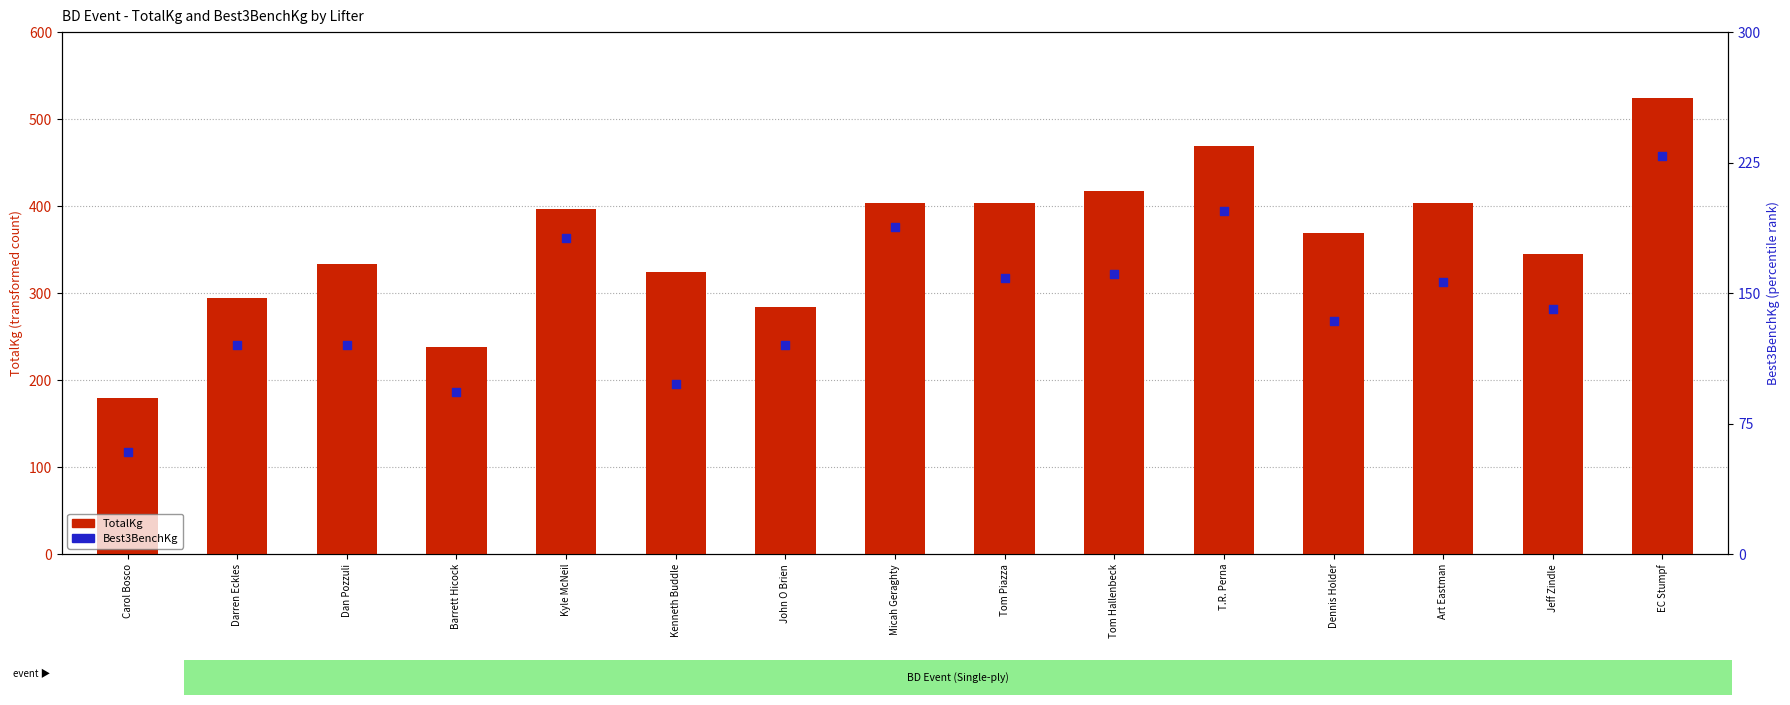

What is the total value across all series at Jeff Zindle?

485.3